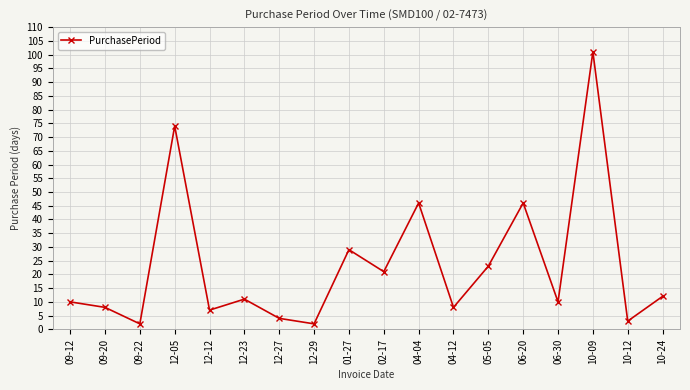

The chart shows a value of 2 at 12-29. True or false?

True